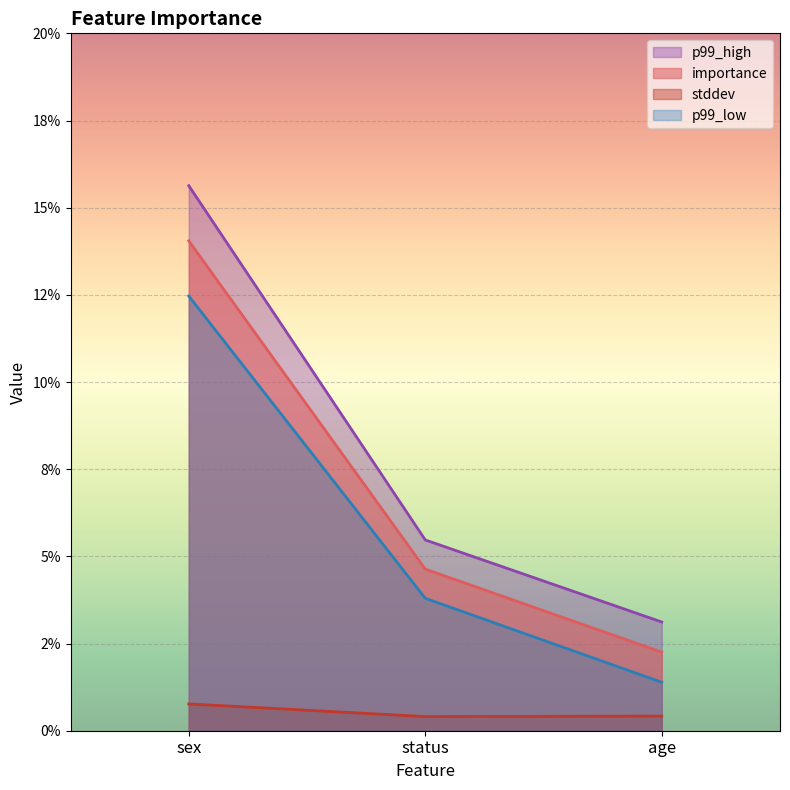

Which series changed the most between sex and status?

p99_high